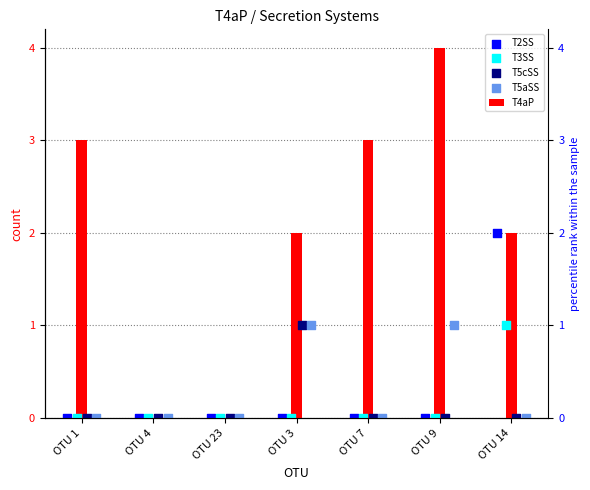

Which series has the largest total across all categories?

T4aP